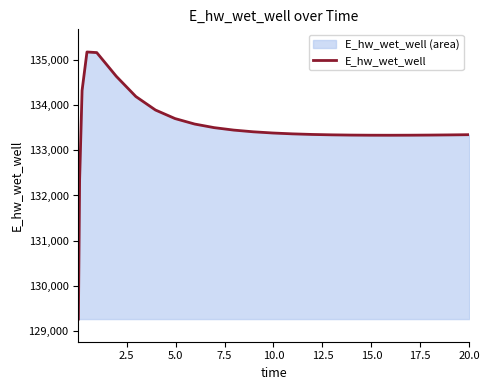

What is the difference between the maximum and minimum values?

5896.8